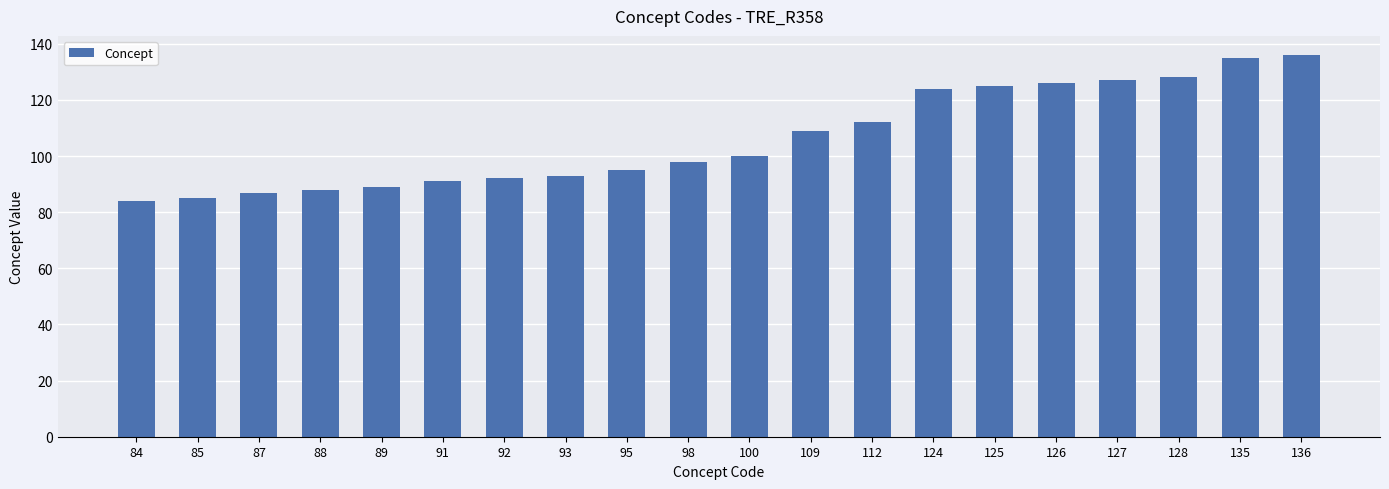

Approximately how many times larger is the value at 109 compared to 84?

1.3